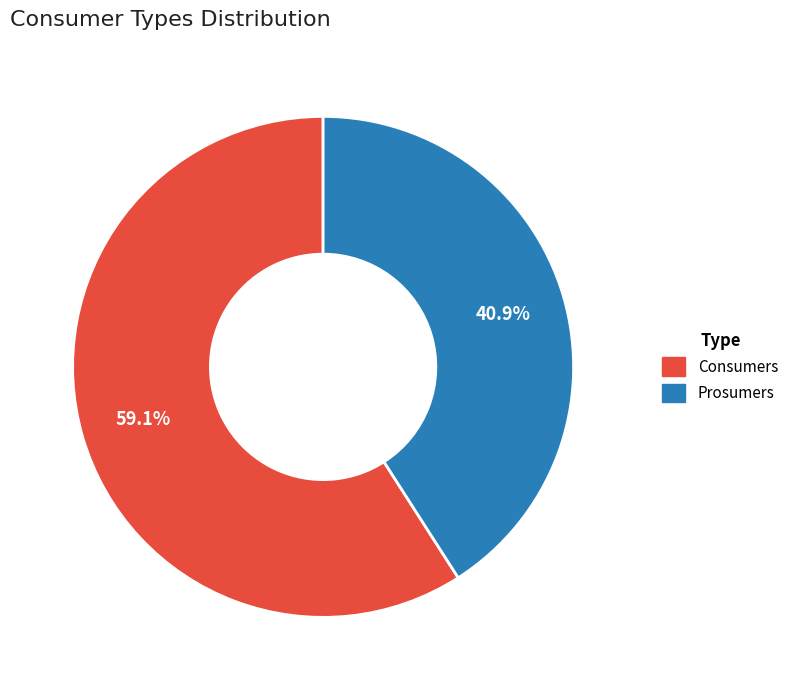

To the nearest percent, what is the difference between the largest and smallest slice percentages?

18%